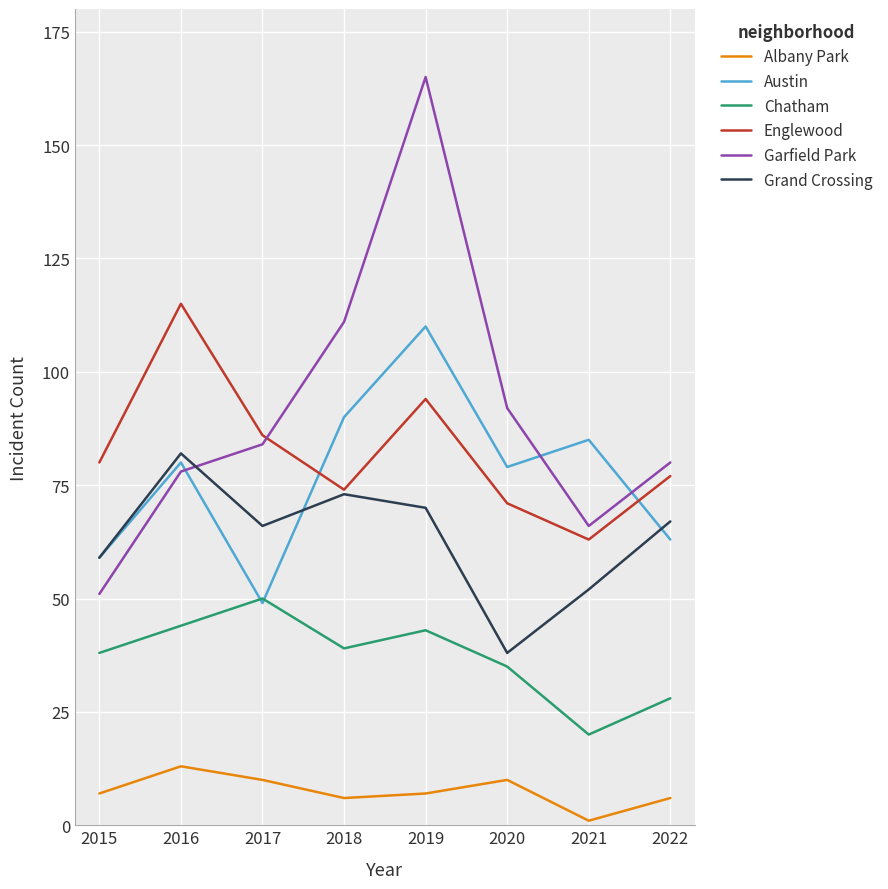

What is the average value of the Grand Crossing series?

63